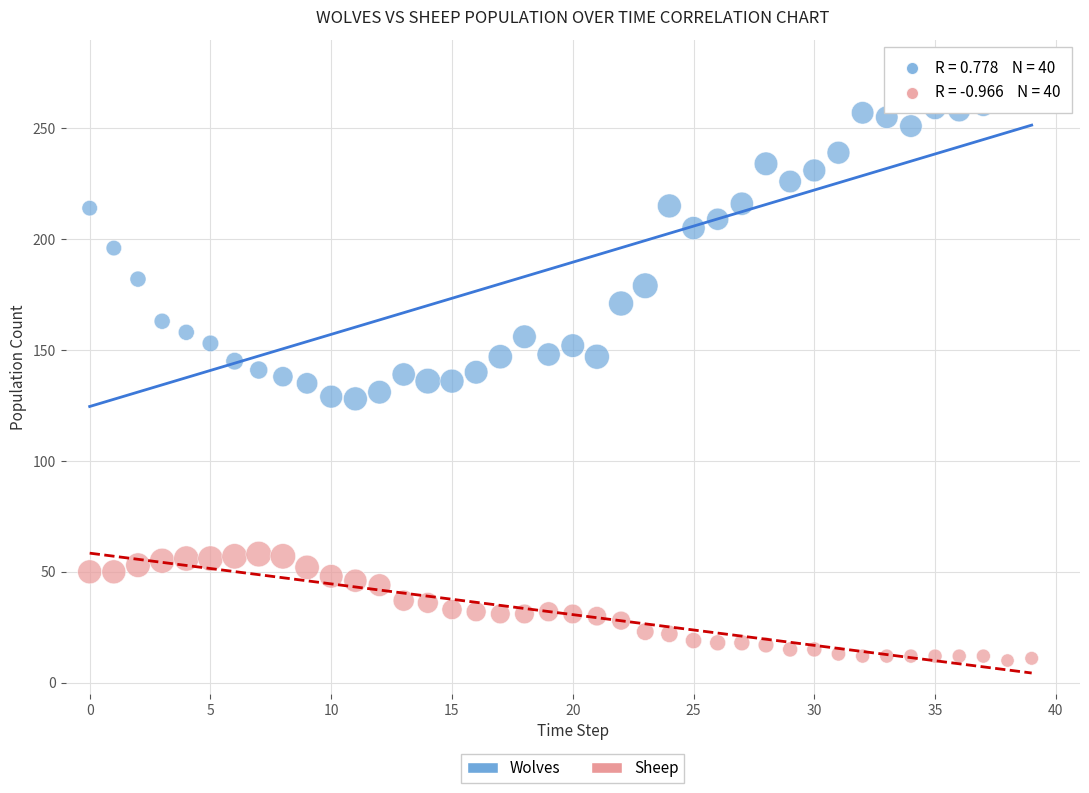

Which series has the largest Y range (max minus min)?

Wolves